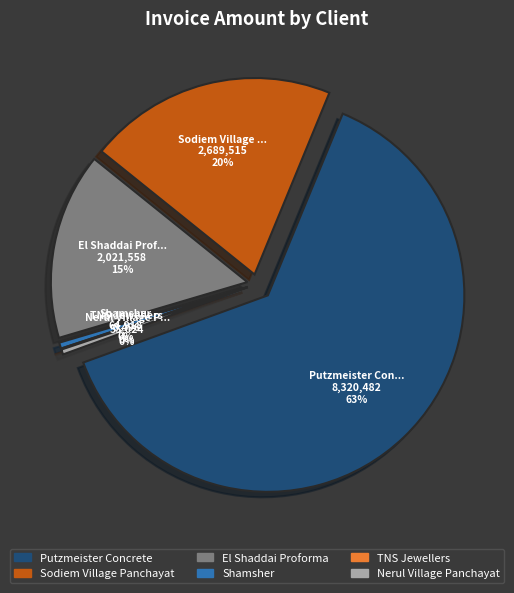

What is the largest slice in the pie chart?

Putzmeister Concrete Machines Pvt Ltd